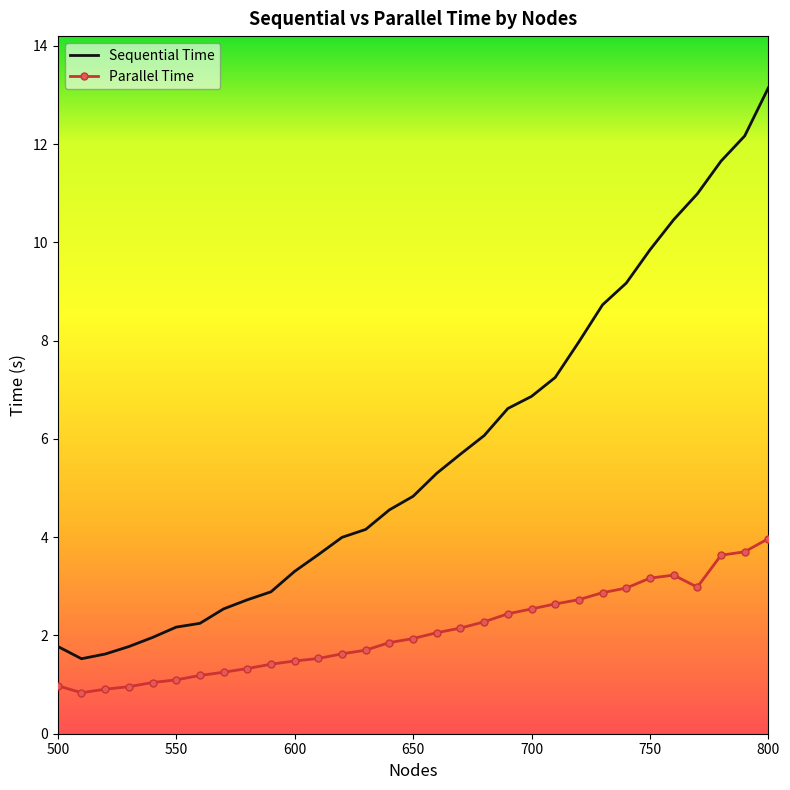

Which series has the largest range (max minus min)?

Sequential Time